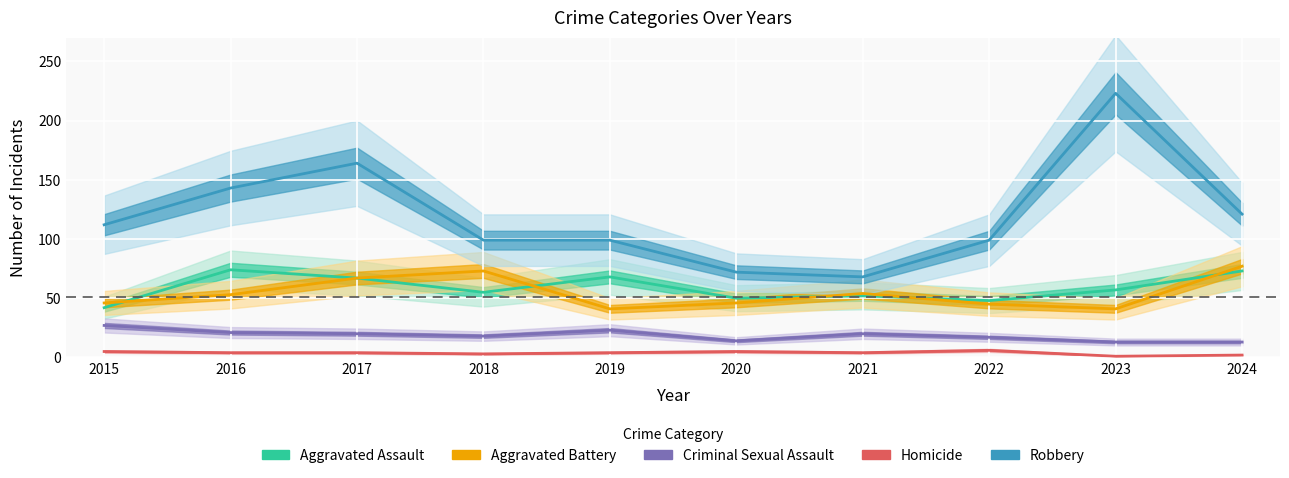

True or false: Homicide and Aggravated Assault intersect in this chart.

False